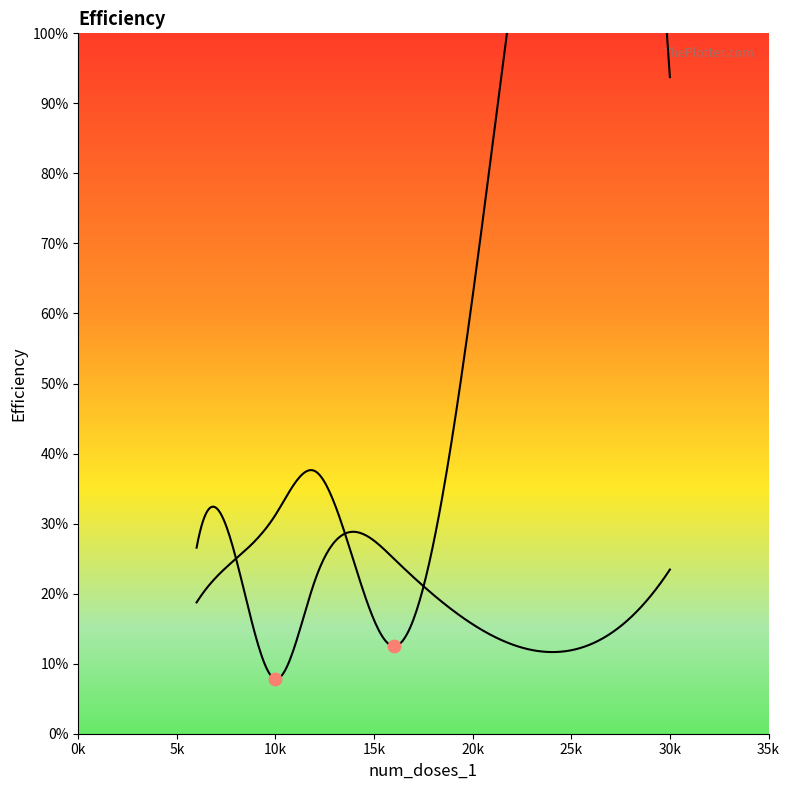

Which series has the largest total across all categories?

efficiency_1